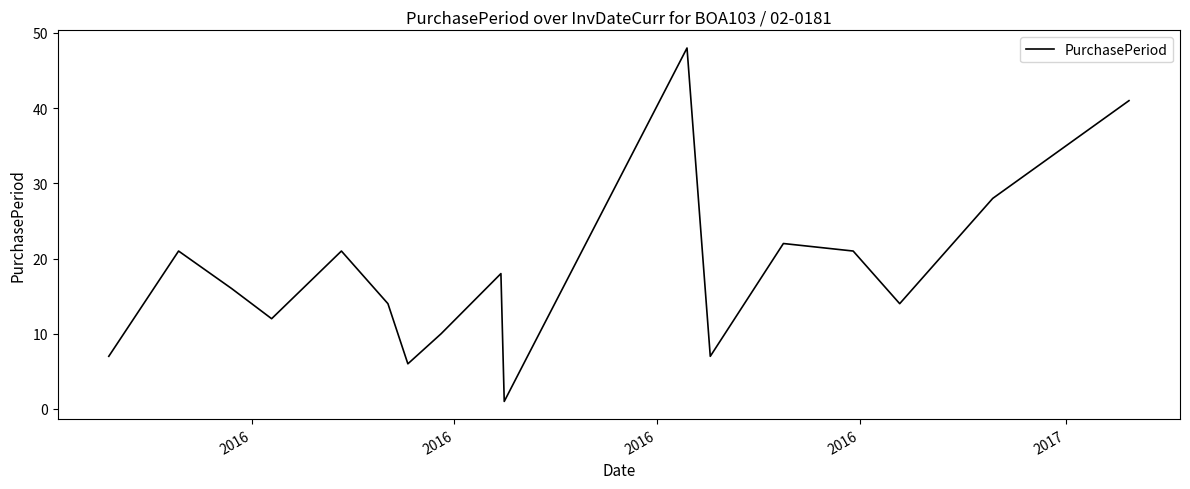

Does the chart display data point markers on the line(s)?

No